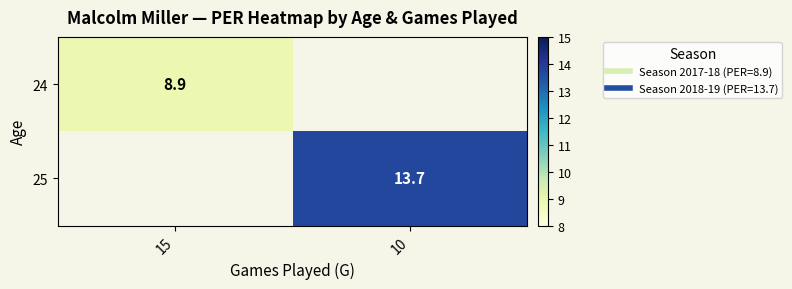

At which label is 24 closest to 8?

15